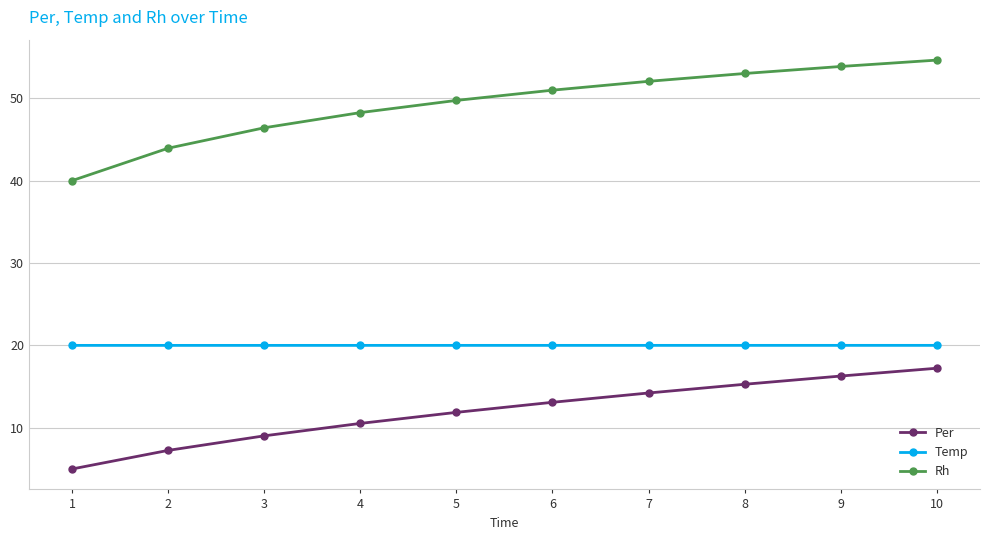

What is the value of the Temp point at the 9th from the left?

20.0